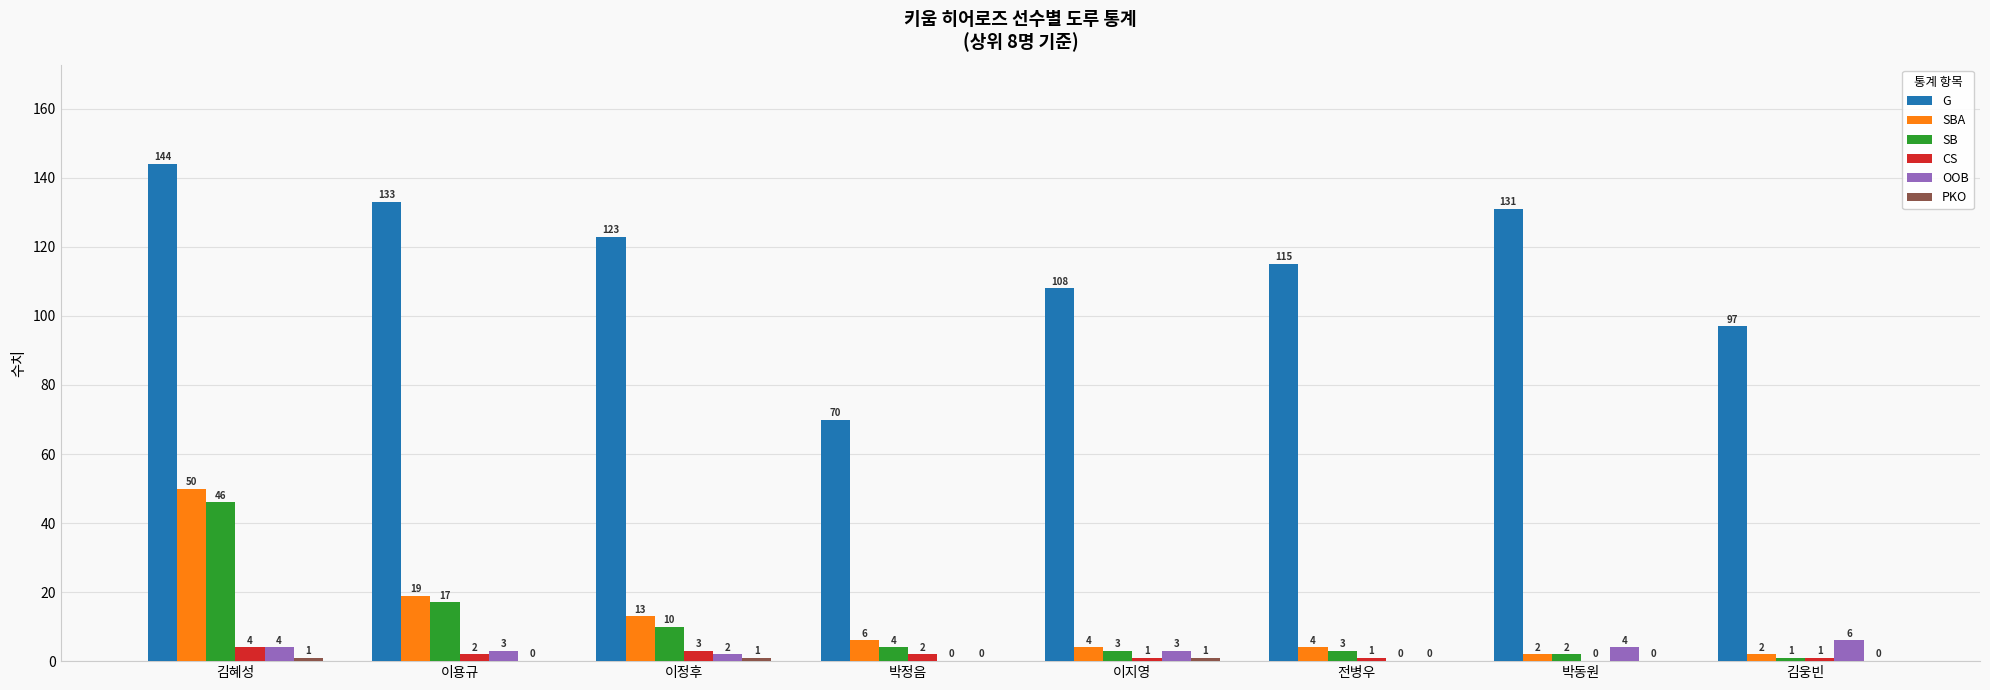

Is it true that OOB equals 4 at 김혜성?

True